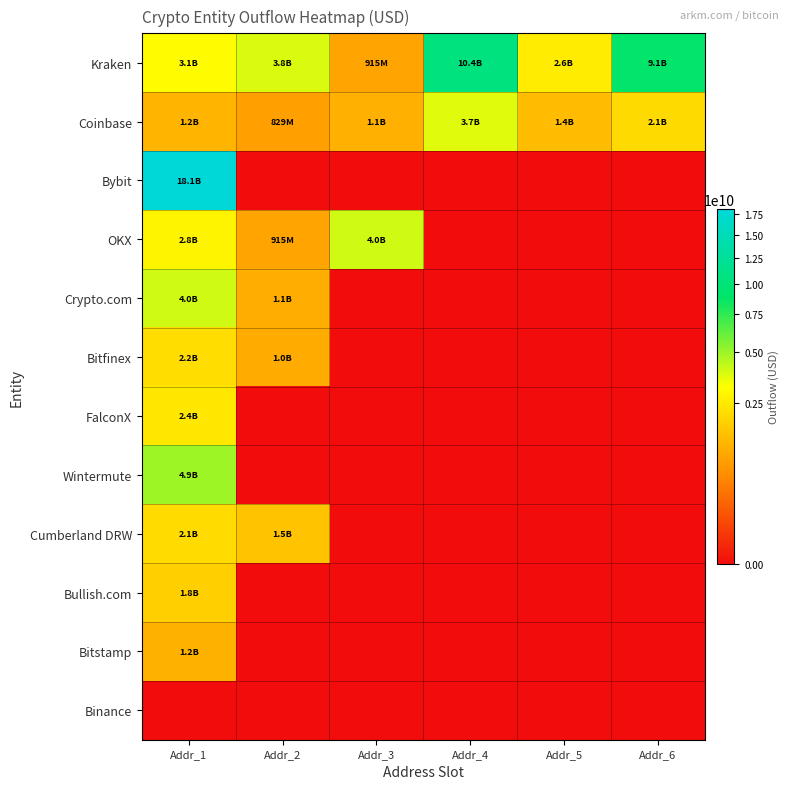

Reading left to right, list all the values displayed in this chart.

Kraken: Addr_1=3130391992.5	Addr_2=3824537216.0	Addr_3=914728376.0	Addr_4=10381055222.1	Addr_5=2599160960.0	Addr_6=9102550955.8
Coinbase: Addr_1=1211642570.0	Addr_2=829414272.0	Addr_3=1131417516.6	Addr_4=3724351890.0	Addr_5=1362579156.8	Addr_6=2082161919.7
Bybit: Addr_1=18120505569.5	Addr_2=0.0	Addr_3=0.0	Addr_4=0.0	Addr_5=0.0	Addr_6=0.0
OKX: Addr_1=2846301911.0	Addr_2=914728376.0	Addr_3=4019919419.9	Addr_4=0.0	Addr_5=0.0	Addr_6=0.0
Crypto.com: Addr_1=4026003713.2	Addr_2=1080738849.0	Addr_3=0.0	Addr_4=0.0	Addr_5=0.0	Addr_6=0.0
Bitfinex: Addr_1=2165541713.9	Addr_2=1022280000.0	Addr_3=0.0	Addr_4=0.0	Addr_5=0.0	Addr_6=0.0
FalconX: Addr_1=2433415056.8	Addr_2=0.0	Addr_3=0.0	Addr_4=0.0	Addr_5=0.0	Addr_6=0.0
Wintermute: Addr_1=4925420827.6	Addr_2=0.0	Addr_3=0.0	Addr_4=0.0	Addr_5=0.0	Addr_6=0.0
Cumberland DRW: Addr_1=2107707793.6	Addr_2=1516828609.3	Addr_3=0.0	Addr_4=0.0	Addr_5=0.0	Addr_6=0.0
Bullish.com: Addr_1=1814240771.3	Addr_2=0.0	Addr_3=0.0	Addr_4=0.0	Addr_5=0.0	Addr_6=0.0
Bitstamp: Addr_1=1150134000.5	Addr_2=0.0	Addr_3=0.0	Addr_4=0.0	Addr_5=0.0	Addr_6=0.0
Binance: Addr_1=0.0	Addr_2=0.0	Addr_3=0.0	Addr_4=0.0	Addr_5=0.0	Addr_6=0.0